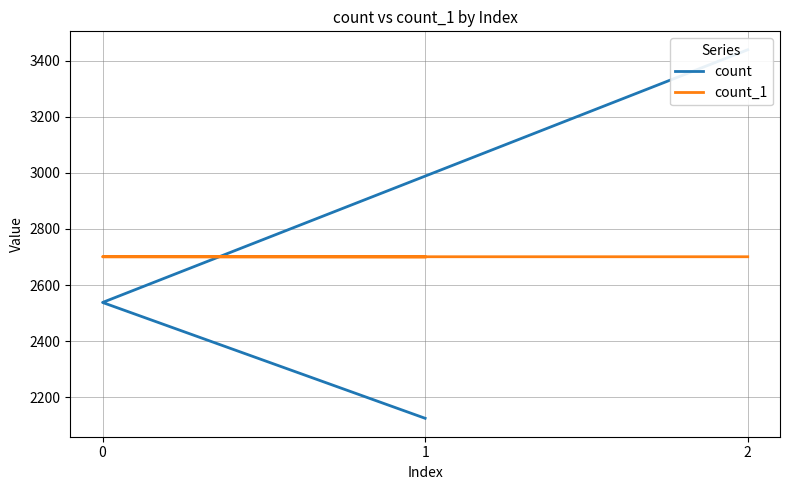

The count_1 series shows 2701 at 0. True or false?

True